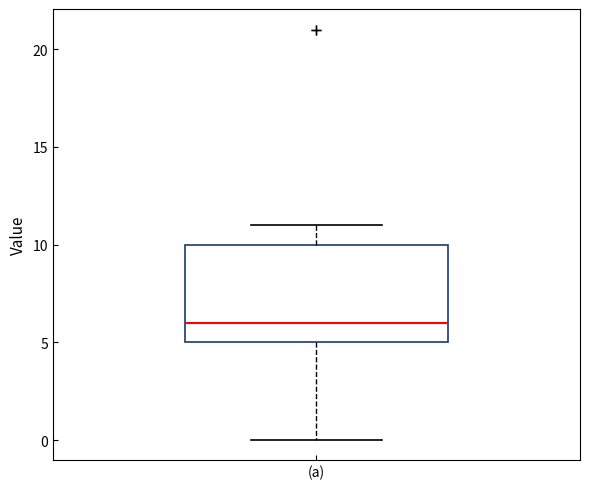

Transcribe this box plot: give where the median line is, the range the box spans, and where the two whiskers end, as read against the y-axis. The values are not printed on the chart, so give them approximately, as read against the axis.

median 6, box 5 to 10, whiskers 0 to 11